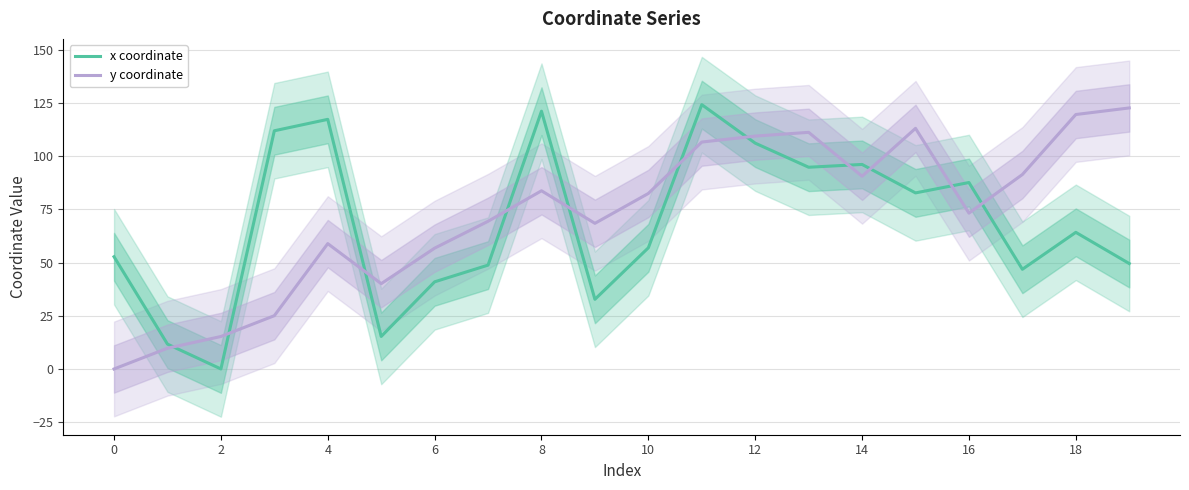

True or false: y coordinate has more than 0 interior local peaks.

True